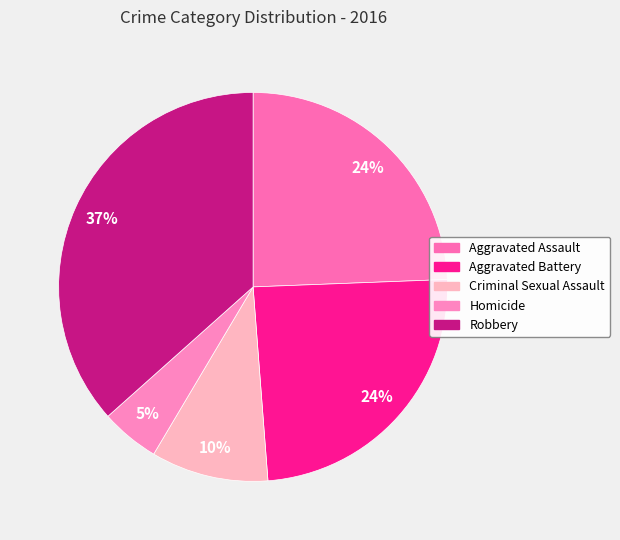

How much of the chart is everything except Robbery?

63.4%